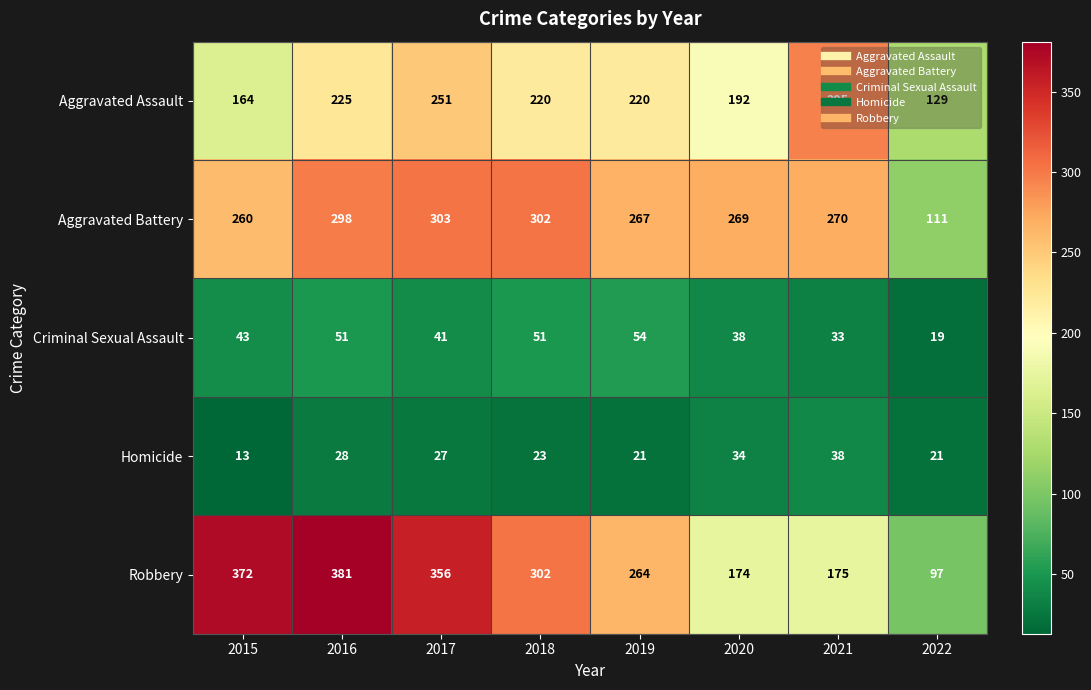

List the series in order of their peak value, lowest first.

Homicide, Criminal Sexual Assault, Aggravated Assault, Aggravated Battery, Robbery